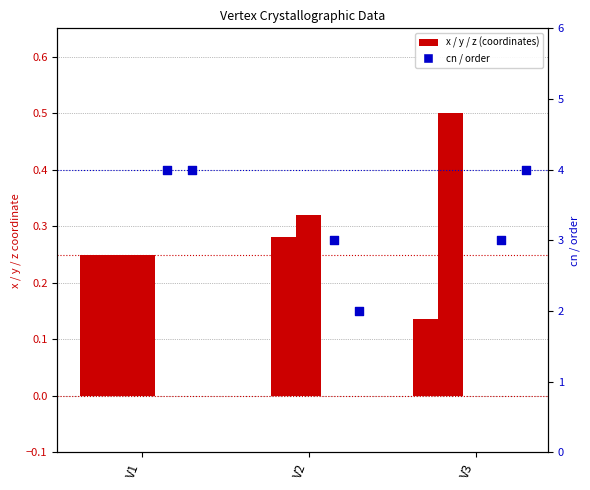

Is the value of cn at V1 greater than the value of x at V3?

Yes